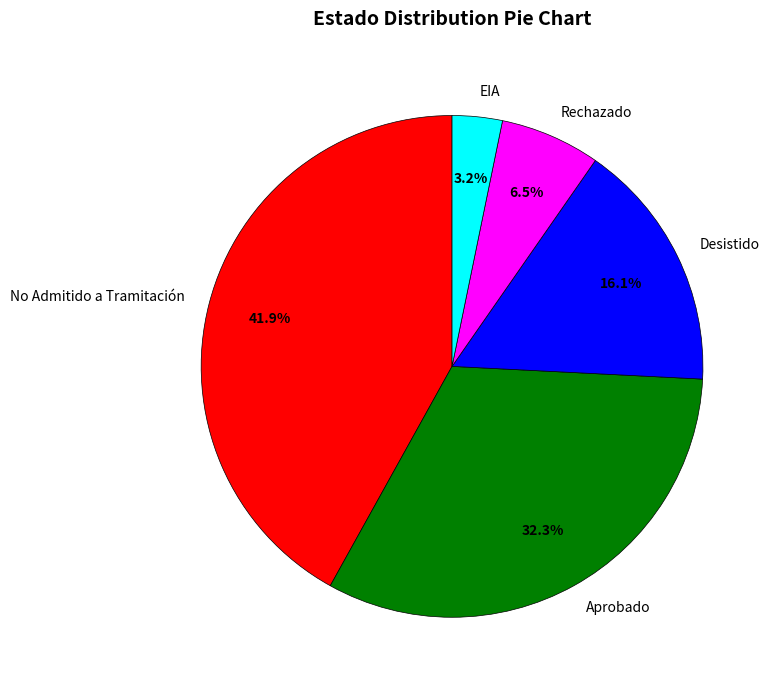

Rank the categories by value from highest to lowest.

No Admitido a Tramitación, Aprobado, Desistido, Rechazado, EIA